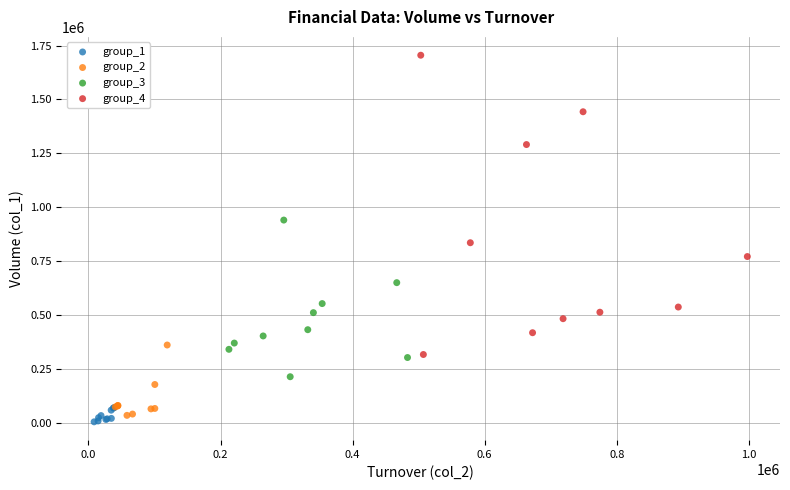

Which series contains the lowest Y value?

group_1